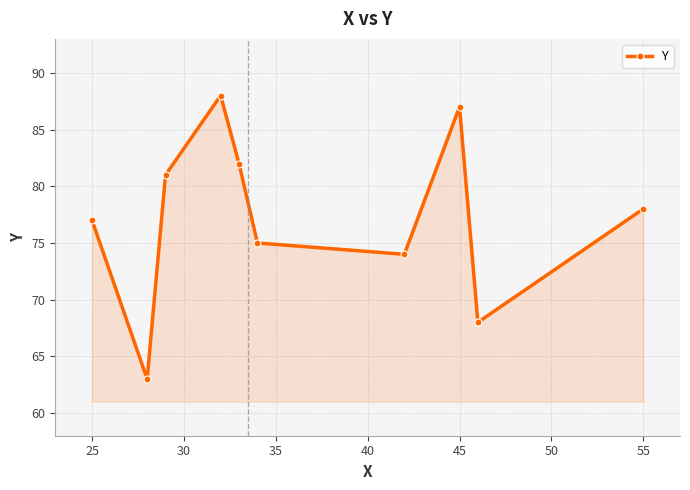

What is the value of the 2nd point from the left?

63